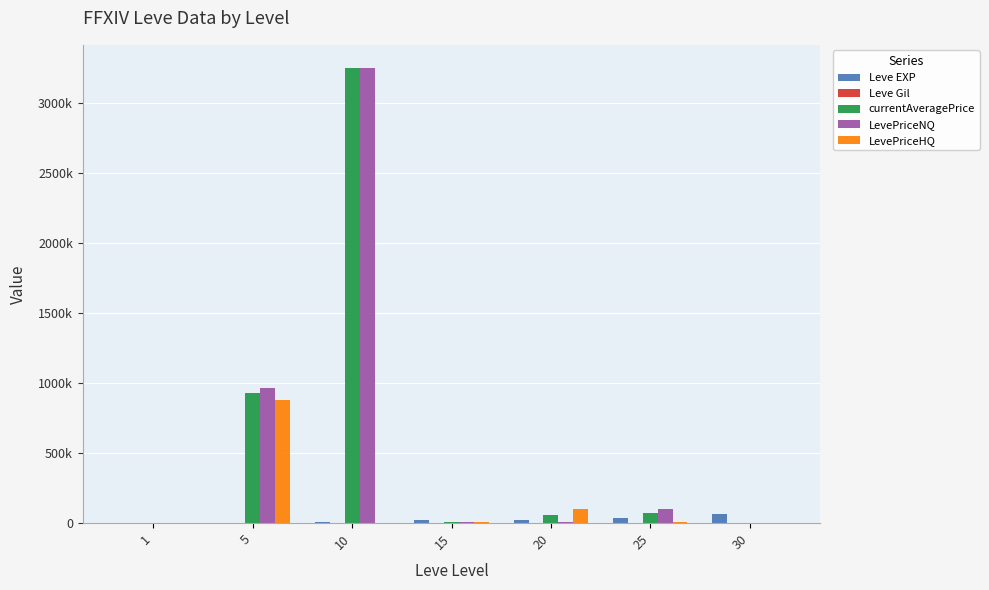

What is the difference between the Leve Gil values at 20 and 15?

239.0